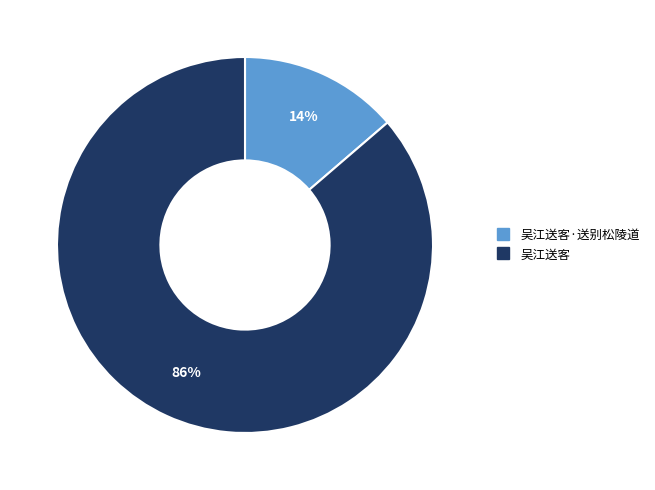

To the nearest percent, what is the average slice percentage?

50%